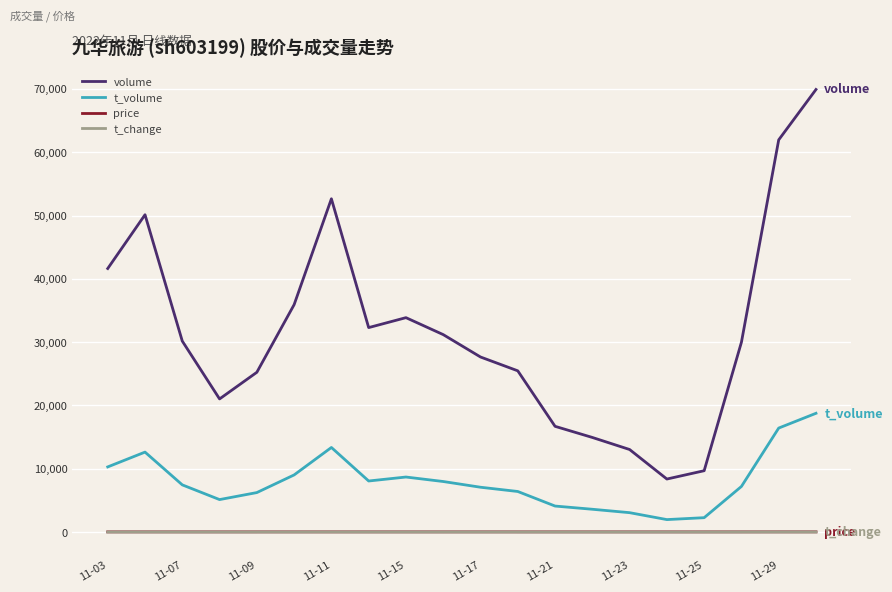

What is the greatest value displayed?

69920.0